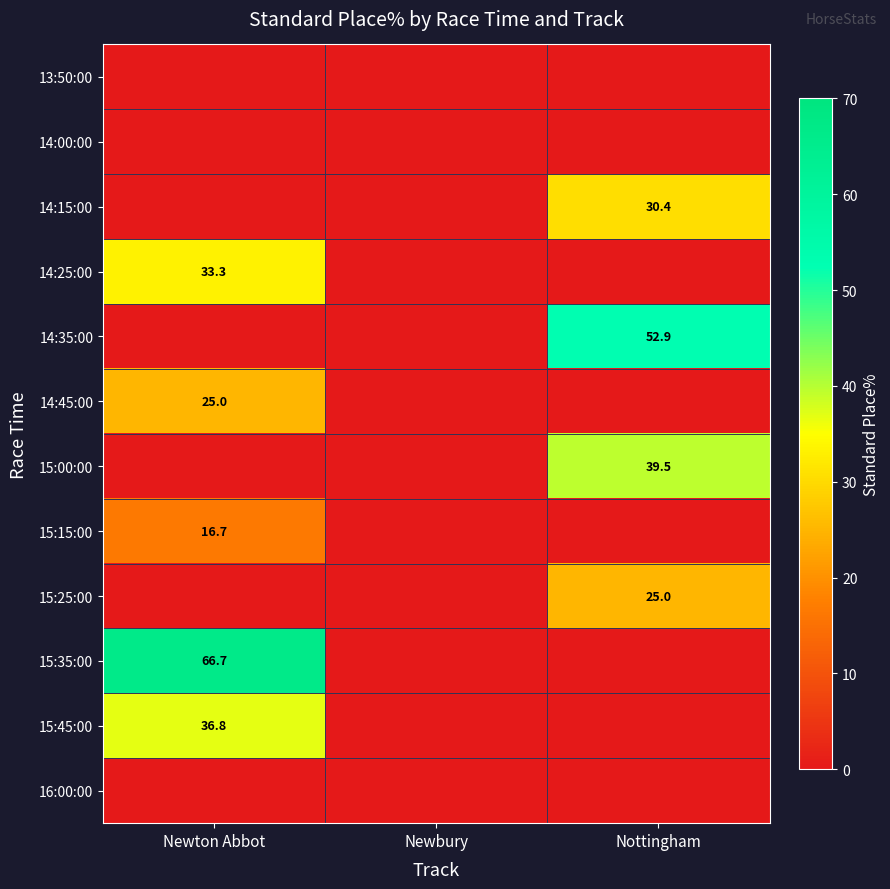

What is the total value across all series at Nottingham?

147.8